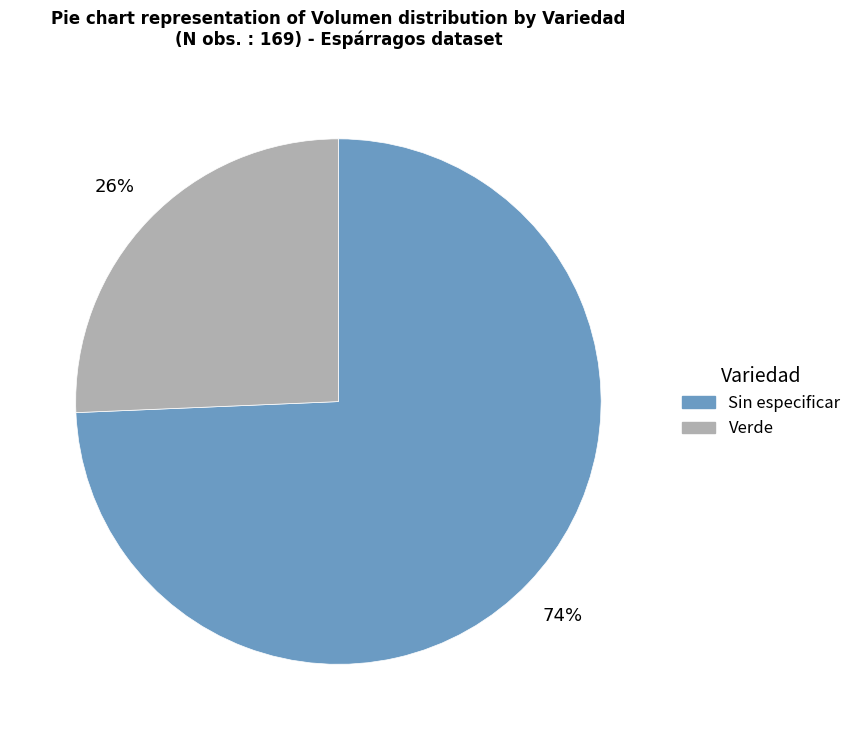

How many slices are in this pie chart?

2